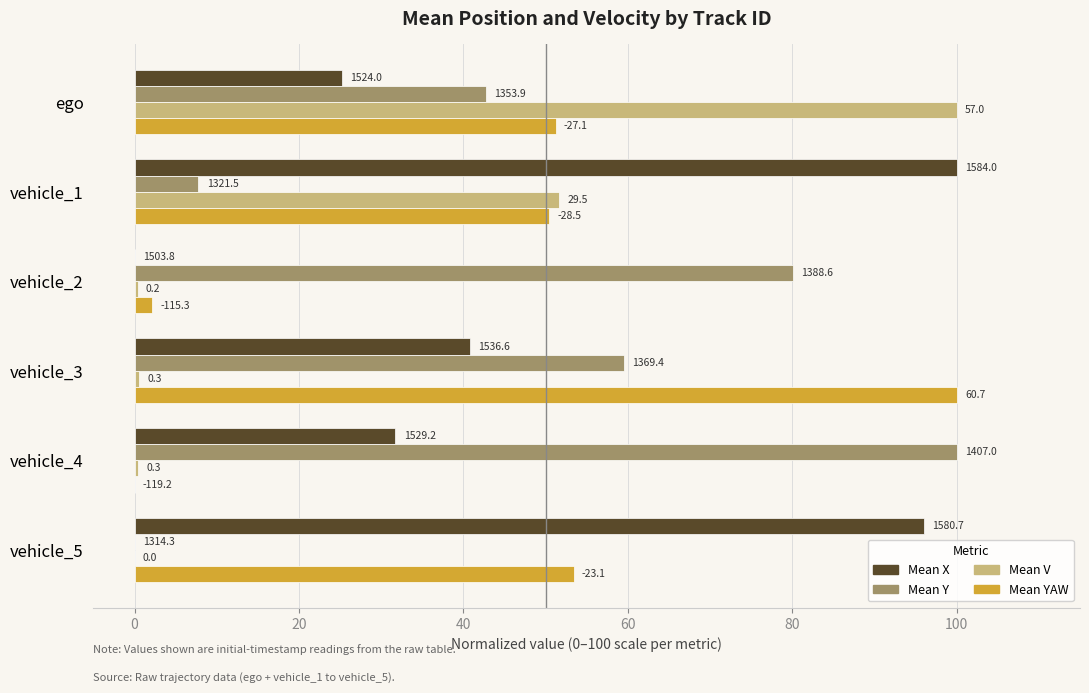

What are all the series names shown in the legend?

Mean X, Mean Y, Mean V, Mean YAW